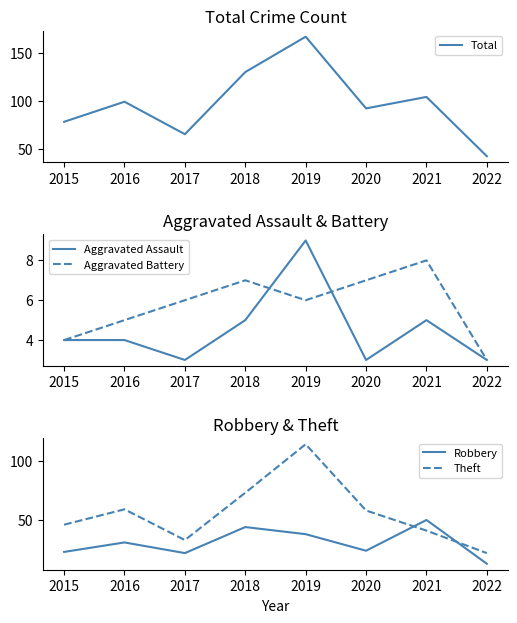

At which category is the sum across all series the highest?

2019